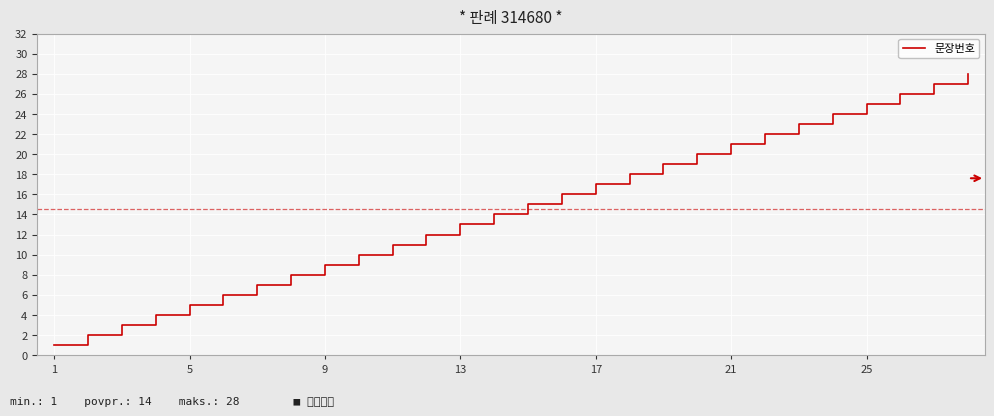

Does the chart display data point markers on the line(s)?

No